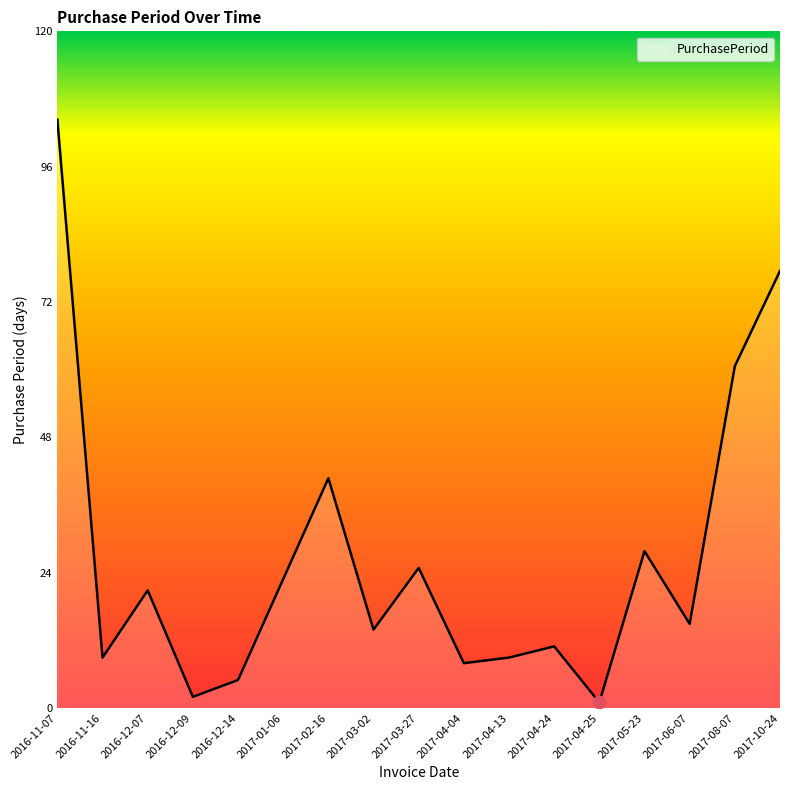

What is the change in value from 2017-02-16 to 2017-04-24?

-30